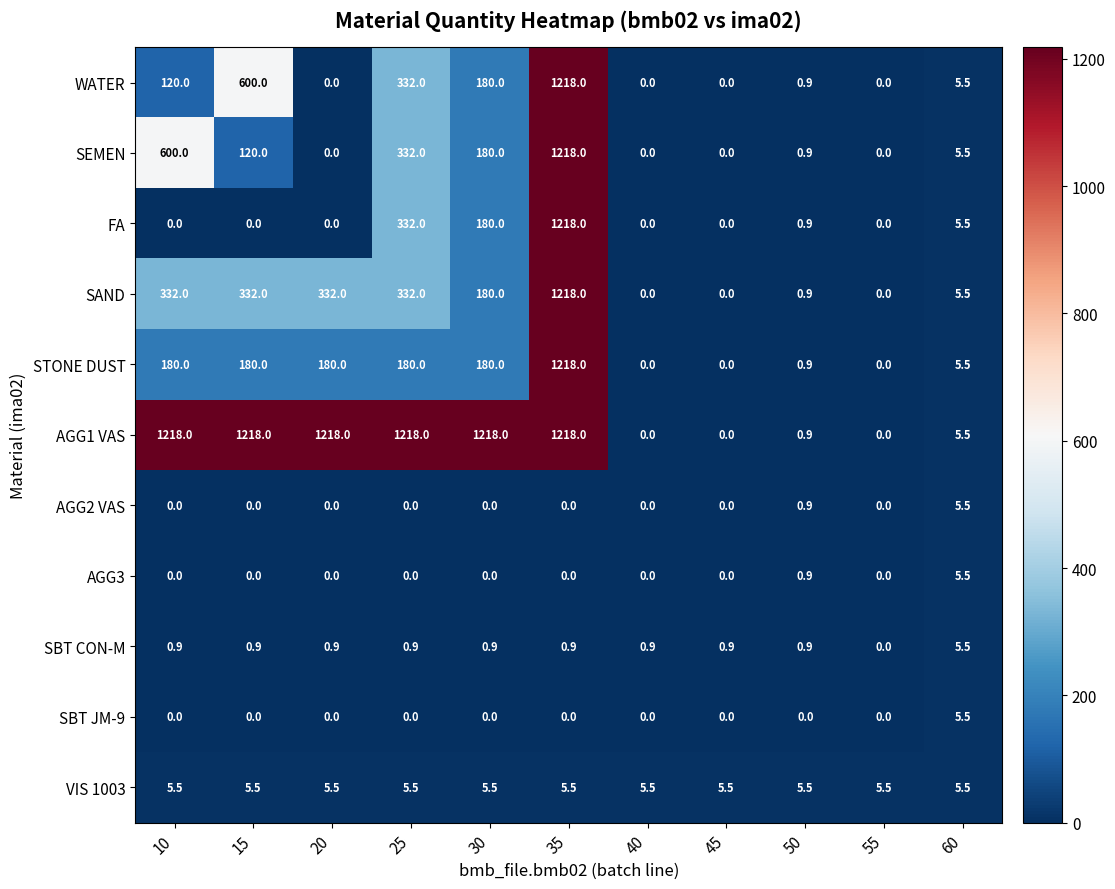

What is the difference between the SBT CON-M values at 35 and 60?

4.6